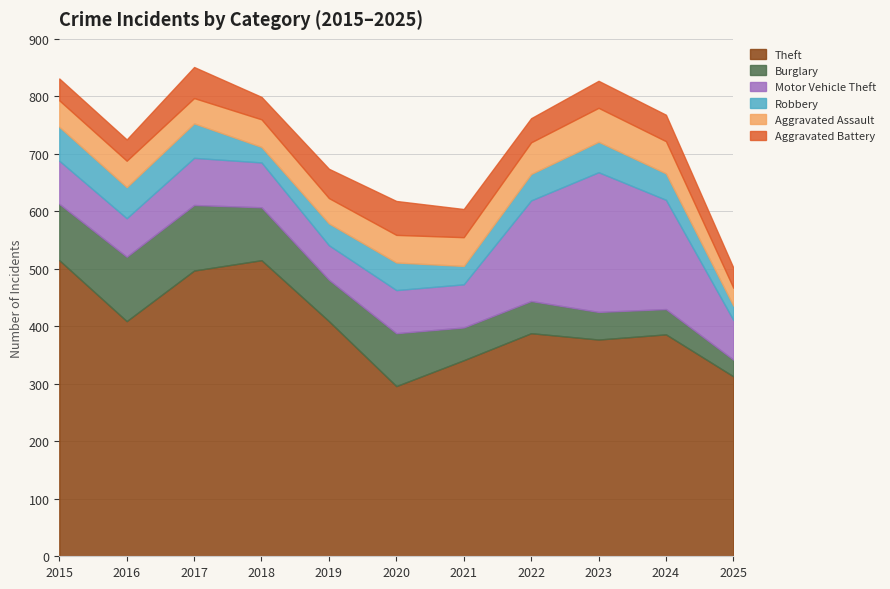

What is the sum of the Theft values at 2025 and 2022?

701